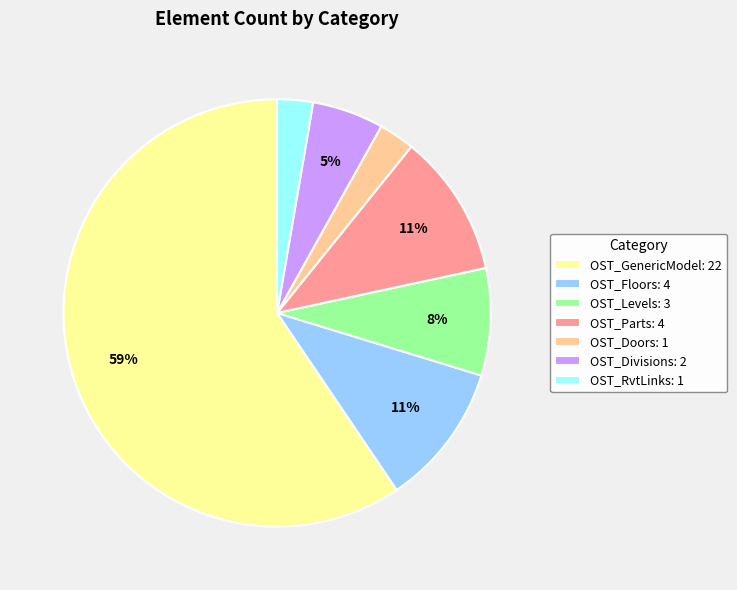

Count the number of slices in the pie.

7